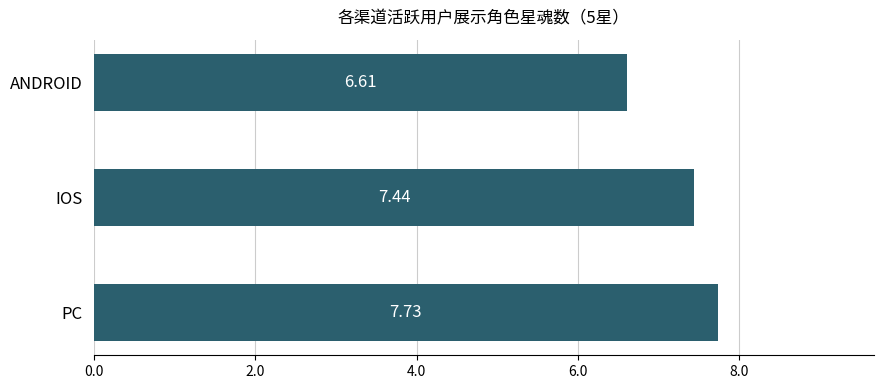

What is the ratio of the value at PC to the value at ANDROID?

1.2